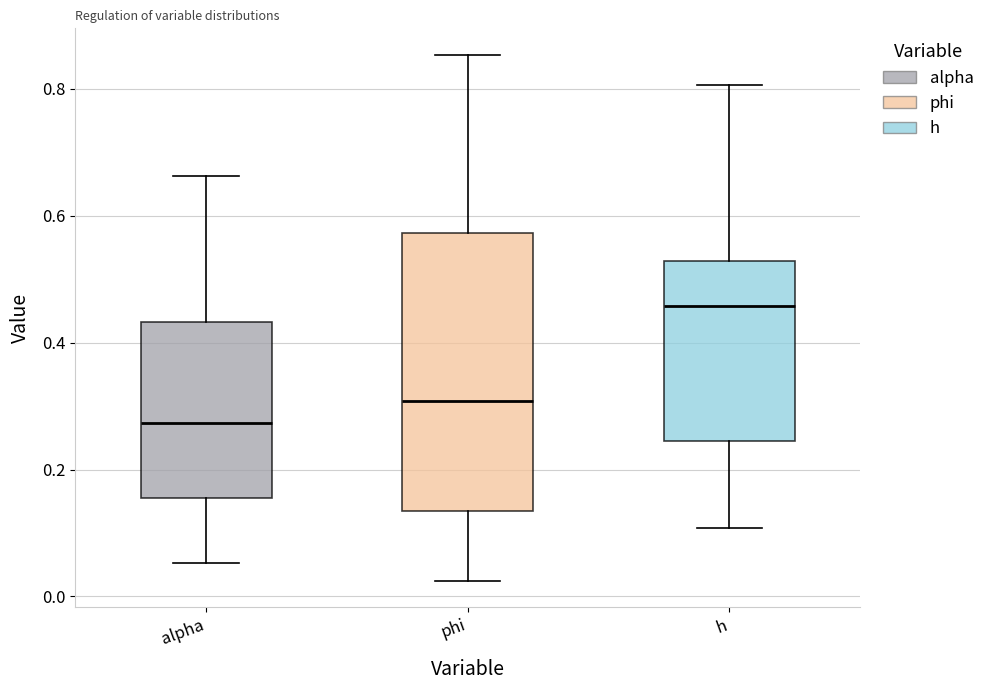

Which box has the highest median line?

h